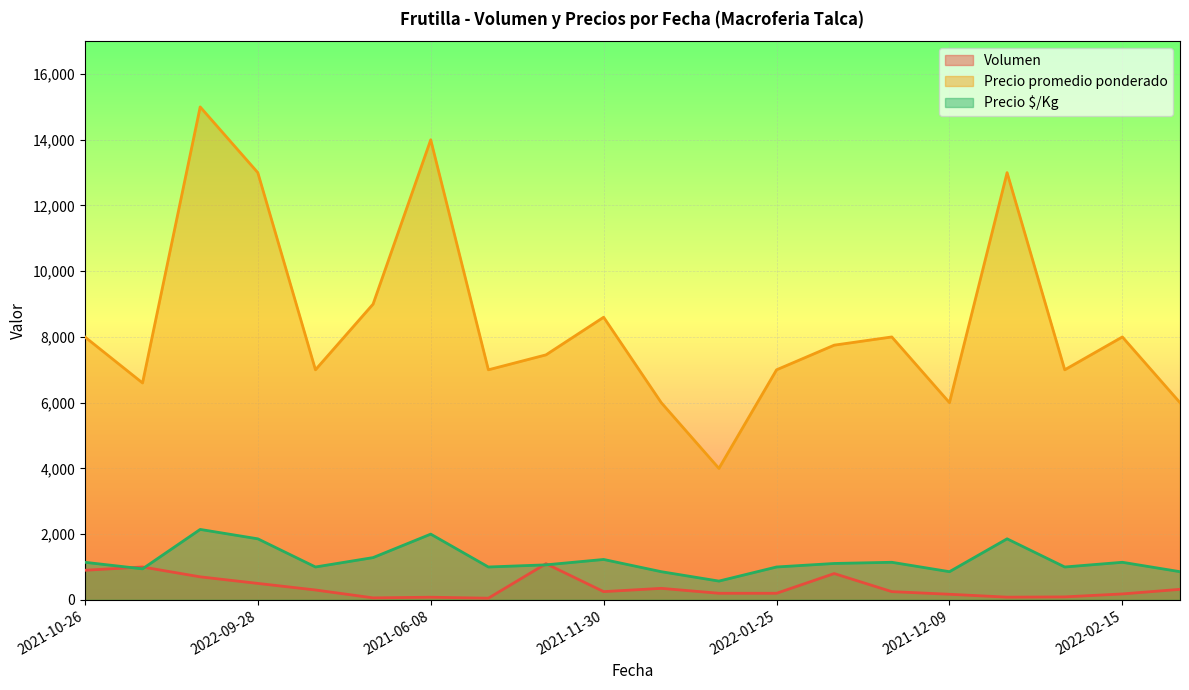

What is the greatest value displayed?

15000